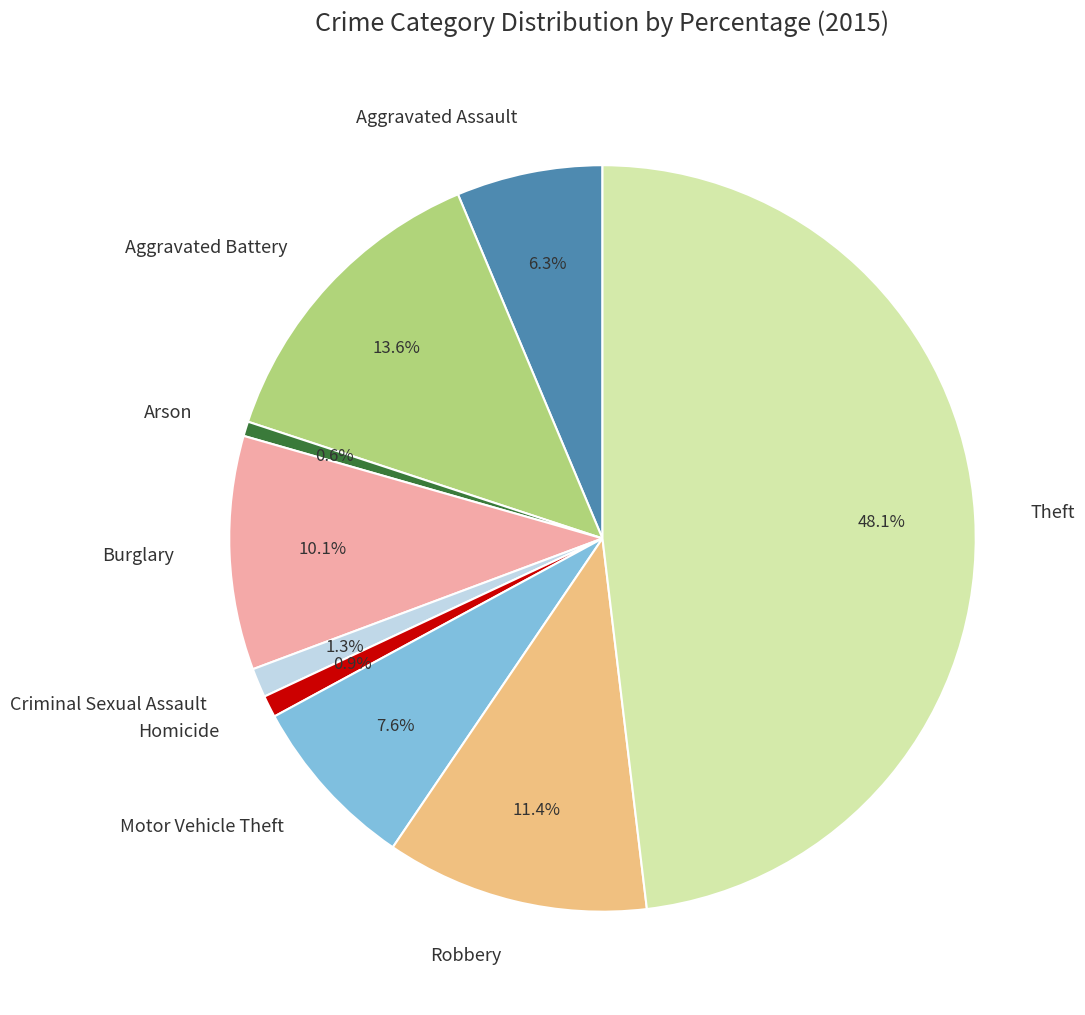

Approximately how many times larger is the value at Theft compared to Aggravated Assault?

7.6